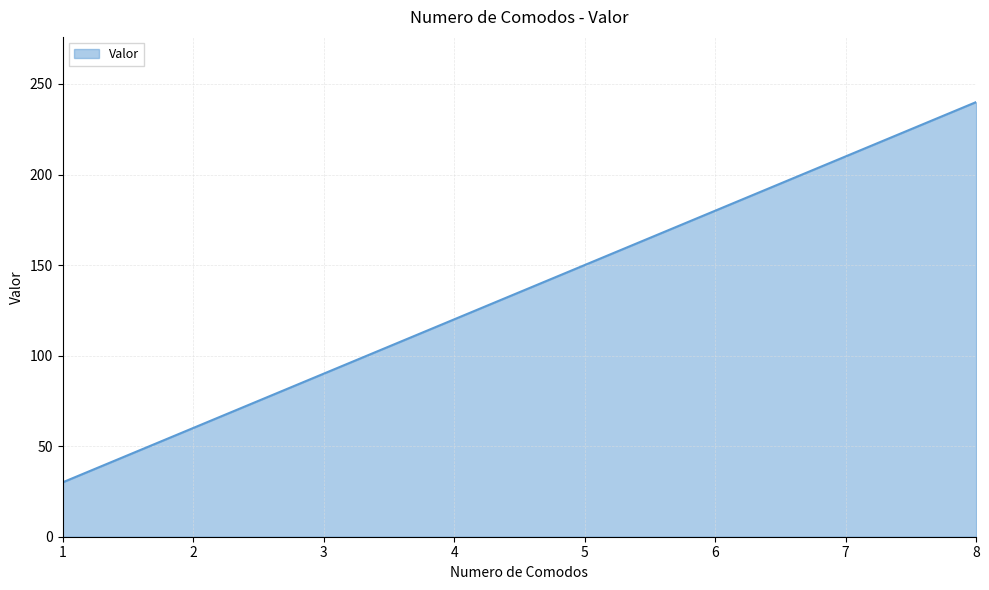

Which has a higher value, 5 or 4?

5